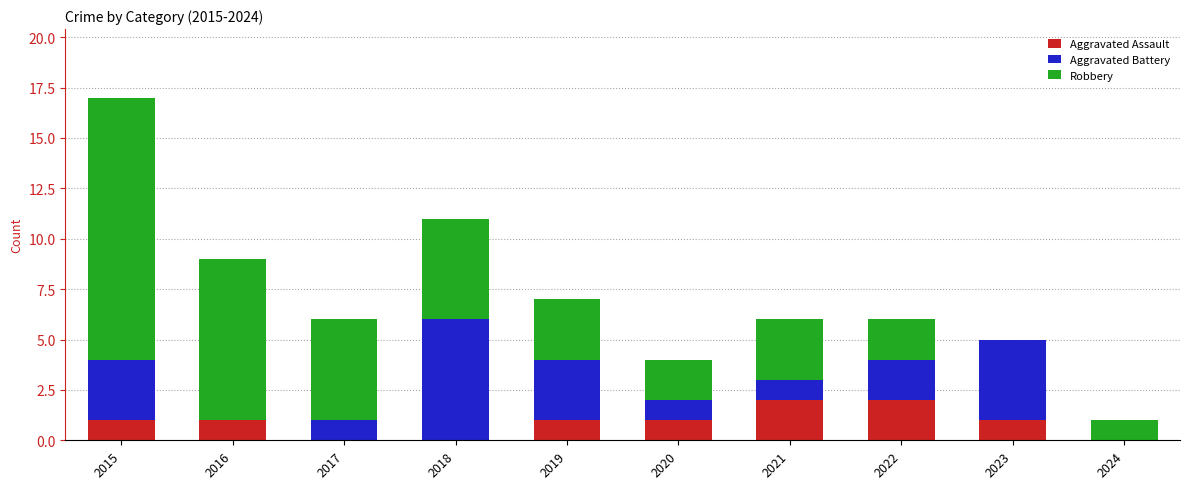

How many distinct data groups are displayed?

3